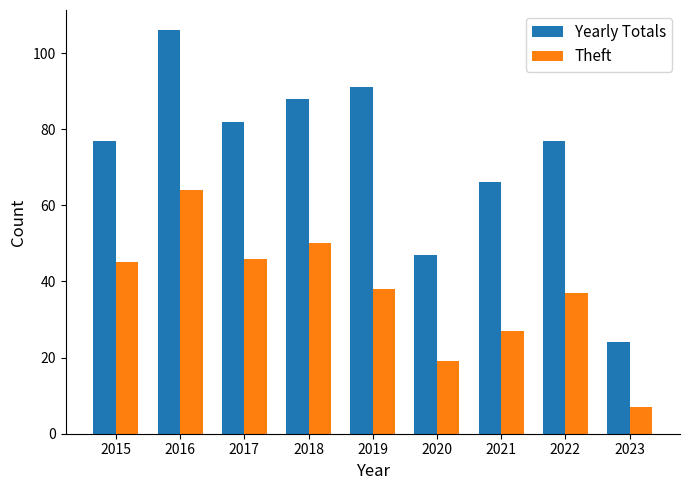

How many groups of bars are there?

9